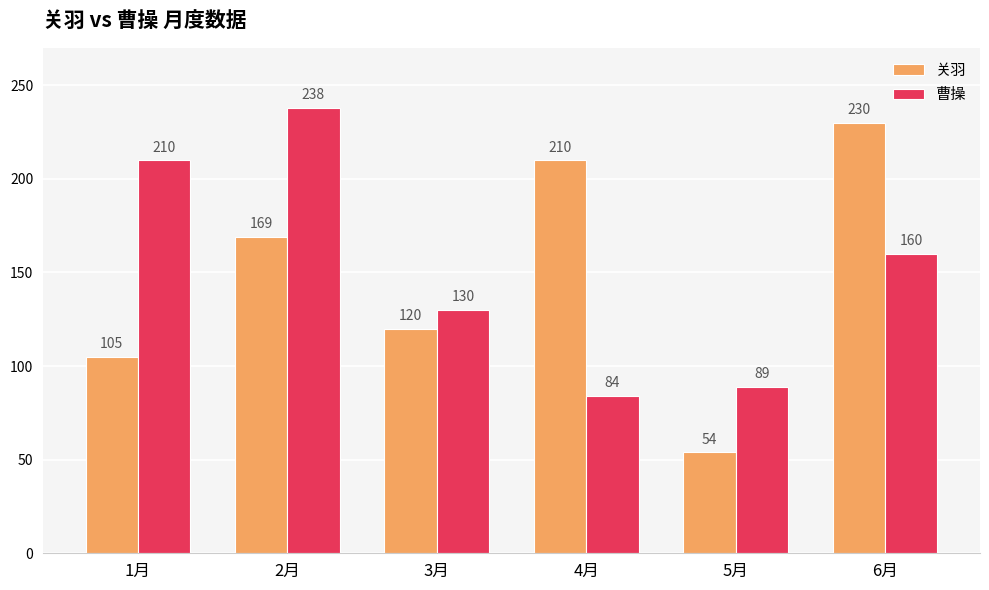

List the series in order of their overall mean, lowest first.

关羽, 曹操